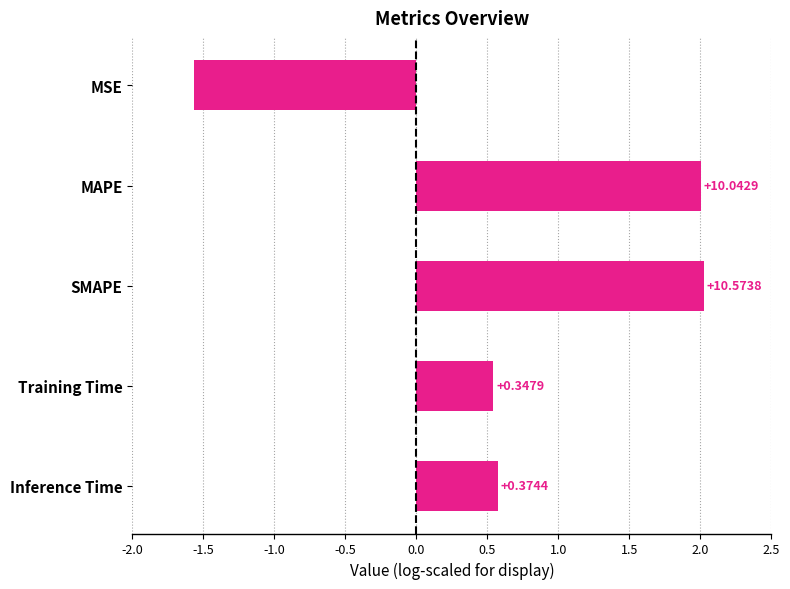

What is the greatest value displayed?

2.0